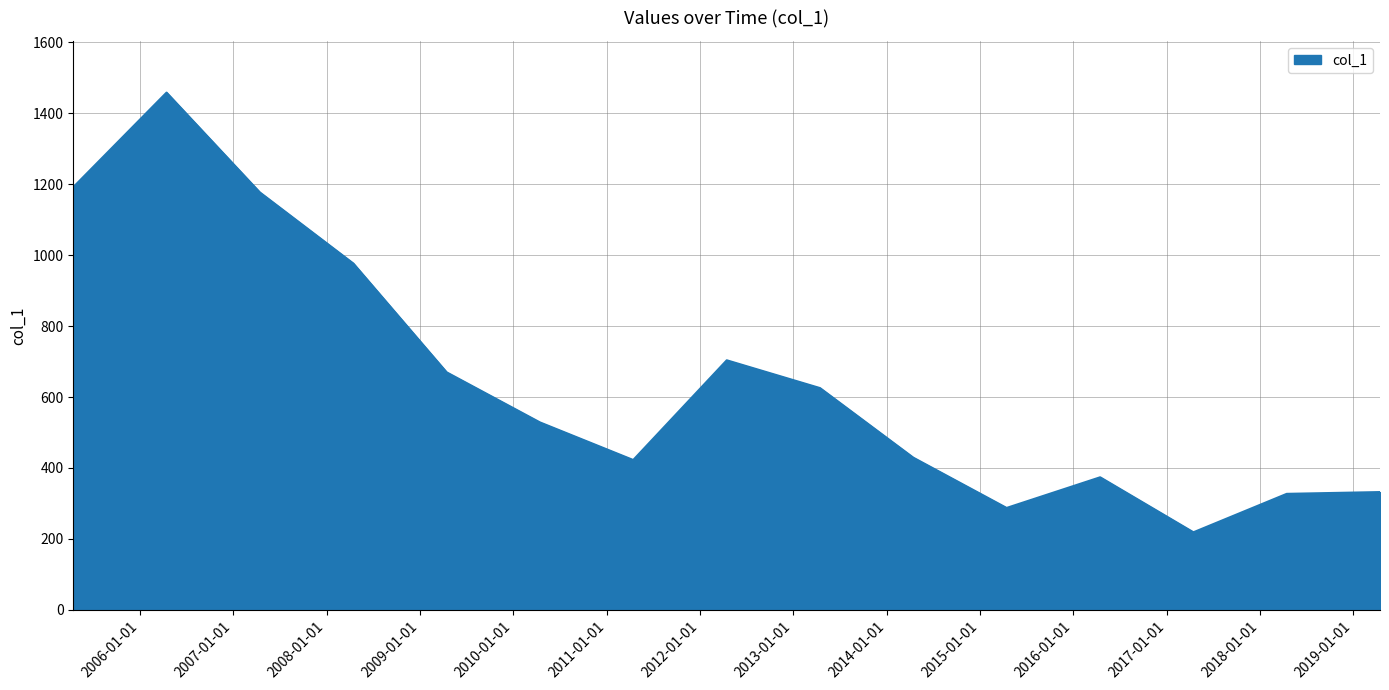

What is the maximum value shown in the chart?

1458.4